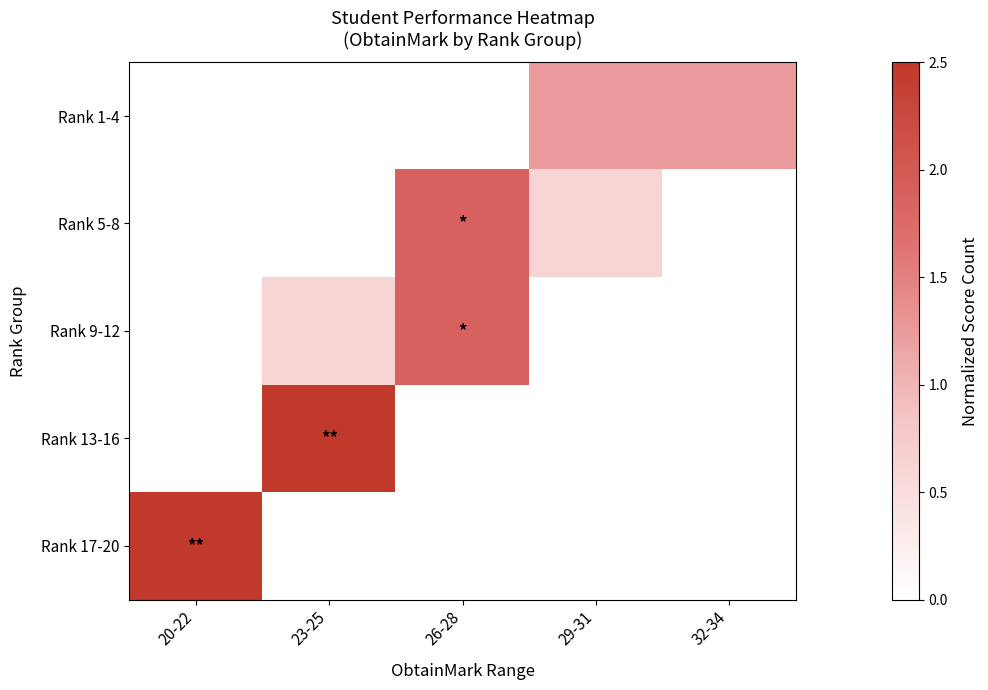

Reading left to right, list all the values displayed in this chart.

Rank 1-4: 20-22=0.0	23-25=0.0	26-28=0.0	29-31=1.2	32-34=1.2
Rank 5-8: 20-22=0.0	23-25=0.0	26-28=1.9	29-31=0.6	32-34=0.0
Rank 9-12: 20-22=0.0	23-25=0.6	26-28=1.9	29-31=0.0	32-34=0.0
Rank 13-16: 20-22=0.0	23-25=2.5	26-28=0.0	29-31=0.0	32-34=0.0
Rank 17-20: 20-22=2.5	23-25=0.0	26-28=0.0	29-31=0.0	32-34=0.0